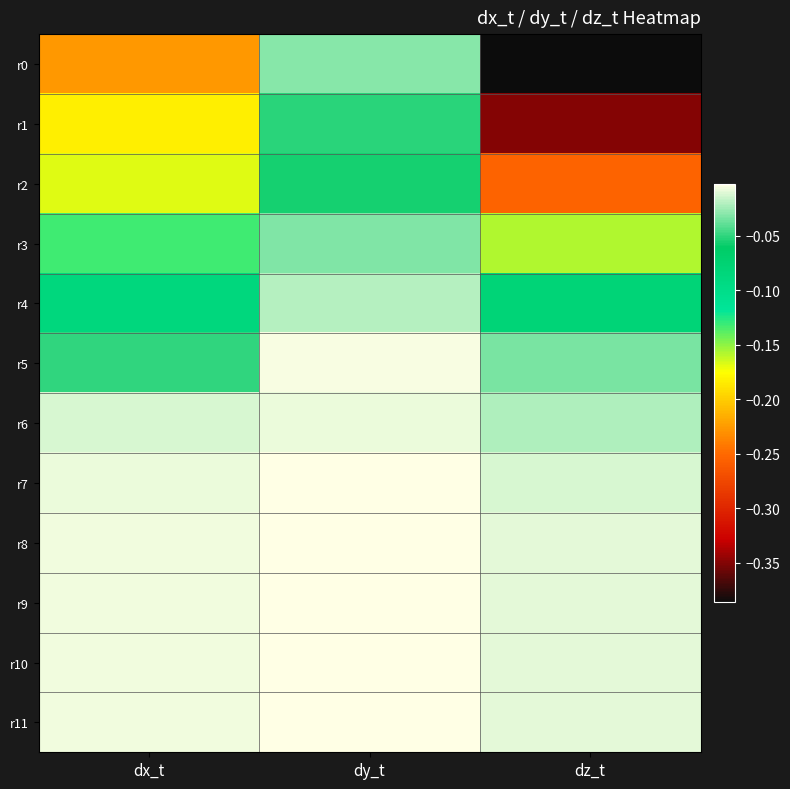

Which label corresponds to the smallest value in the chart?

dz_t